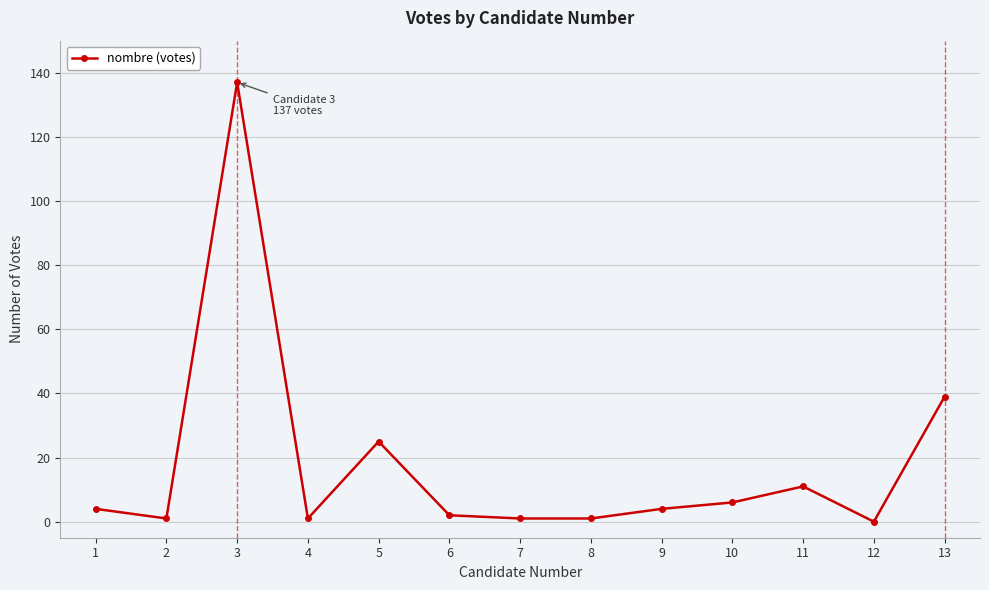

Where is the data nearest to the value 68?

13